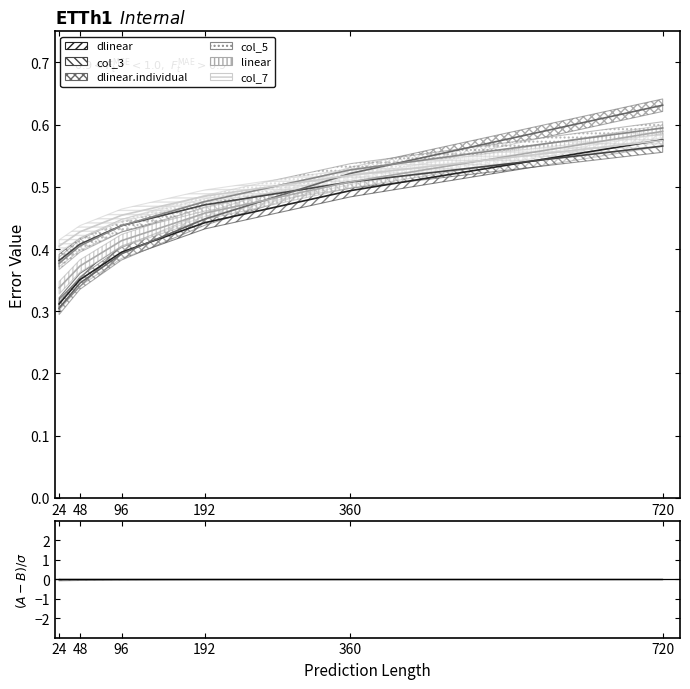

What is the sum of the dlinear values at 96 and 48?

0.7